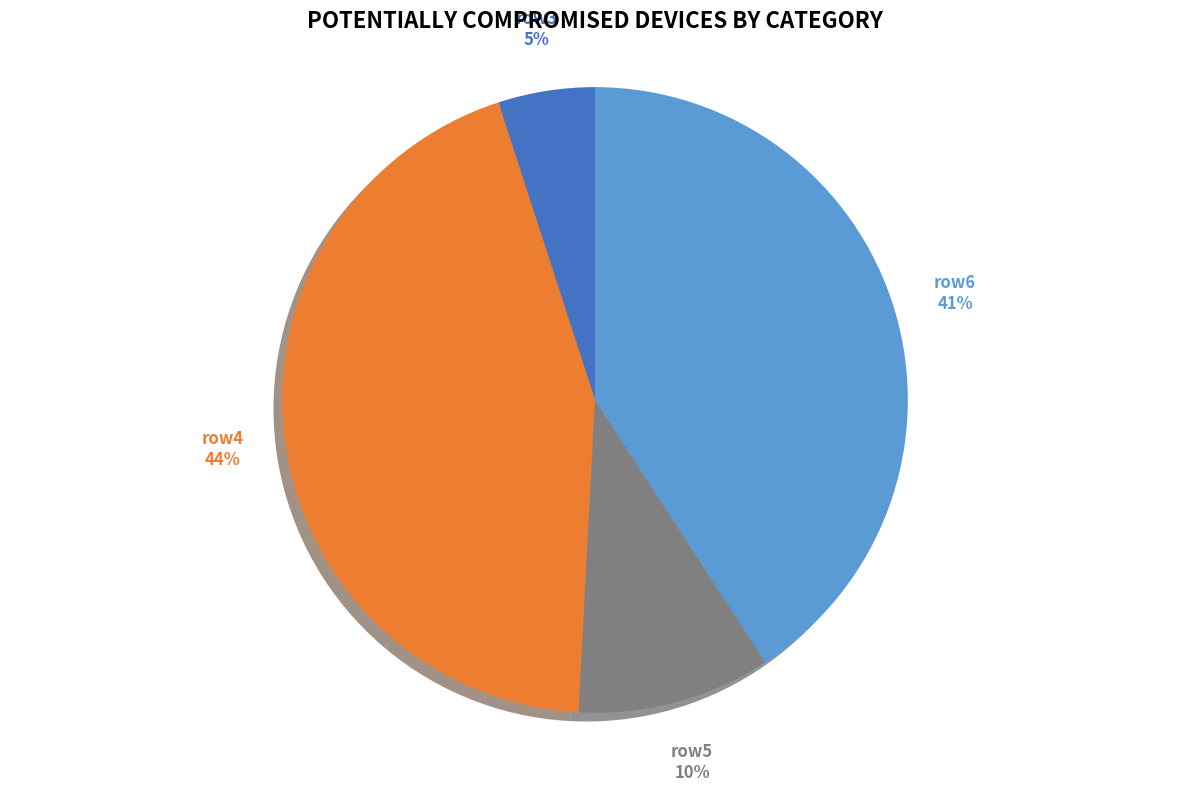

Which slice is the largest?

4